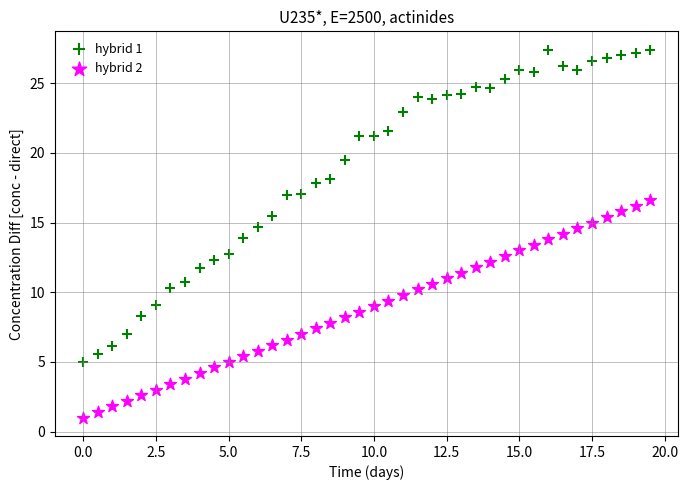

Which series reaches the maximum Y coordinate?

hybrid 1